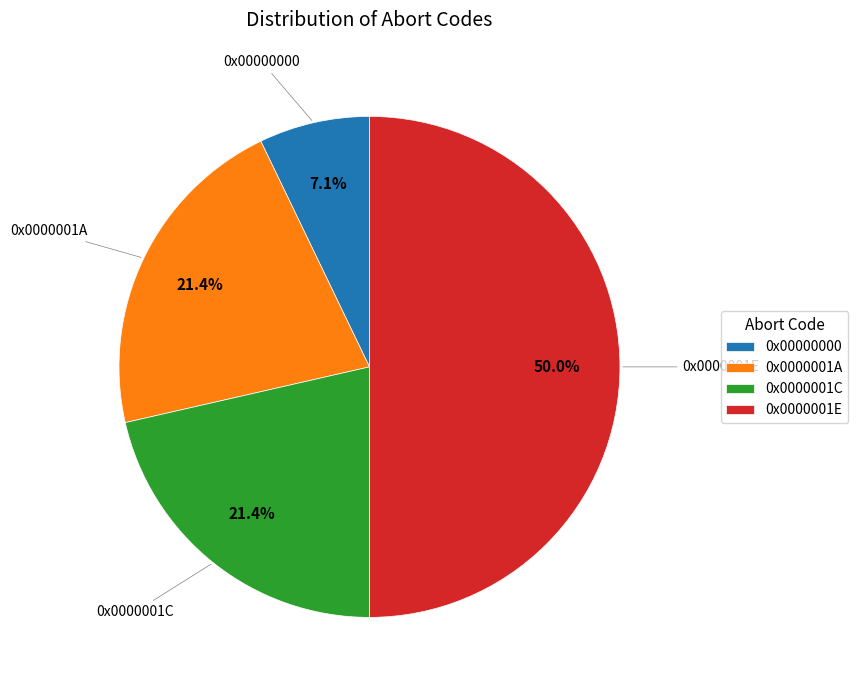

To the nearest percent, what is the average slice percentage?

25%